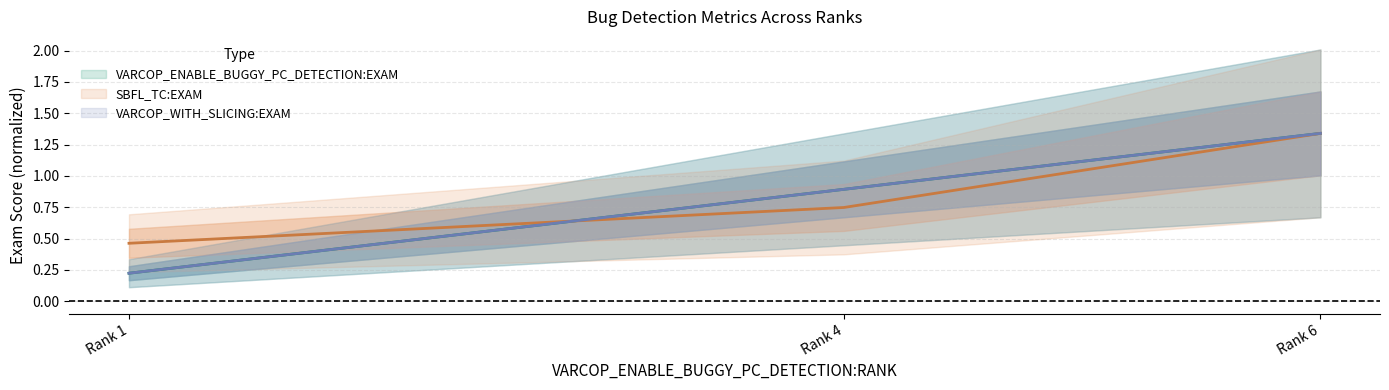

What is the spread (max minus min) of values at Rank 4?

0.1